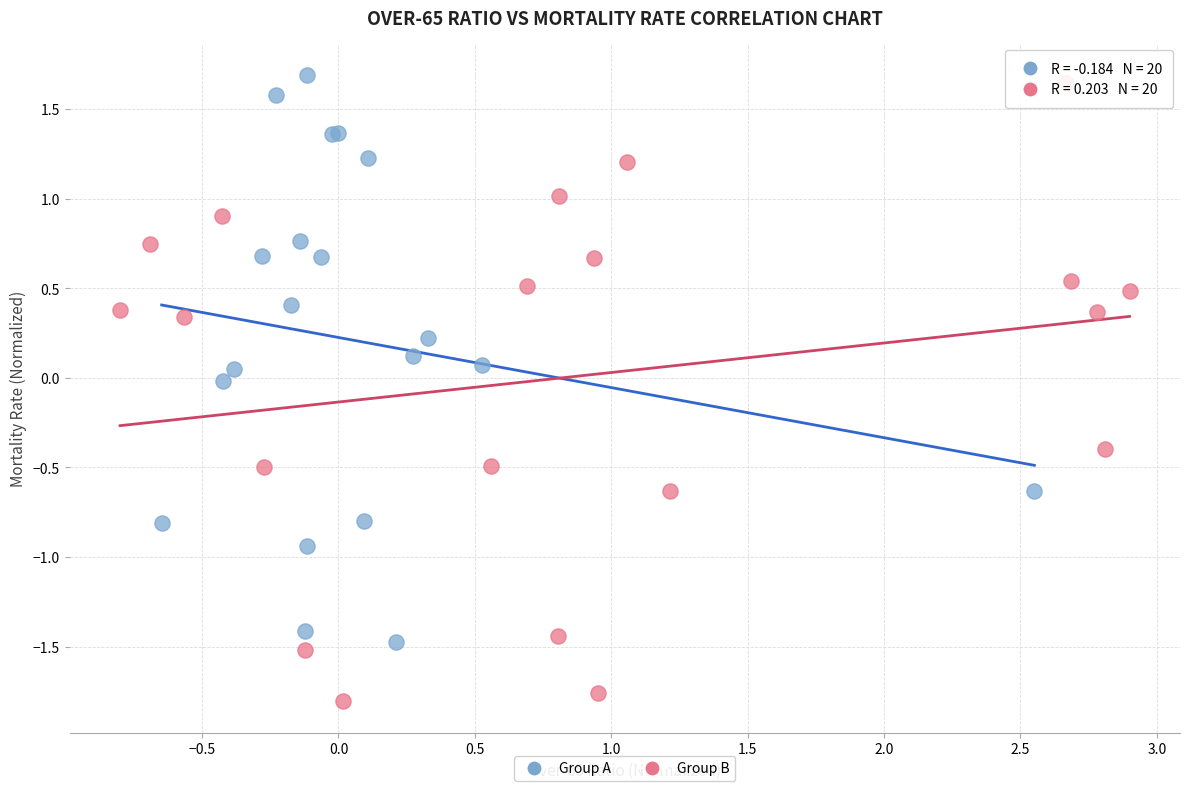

What are all the series names shown in the legend?

Group A, Group B